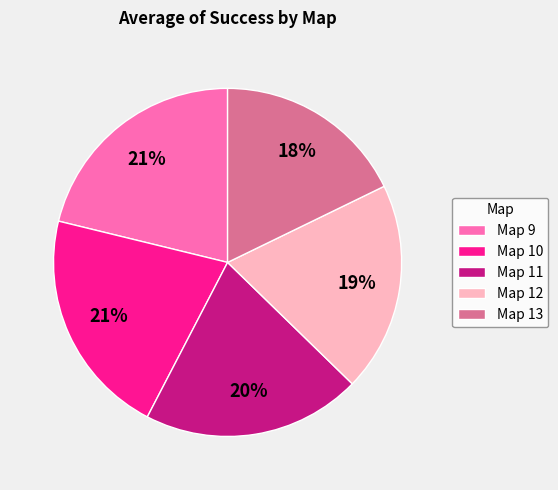

Is Map 13 the majority of the pie?

No